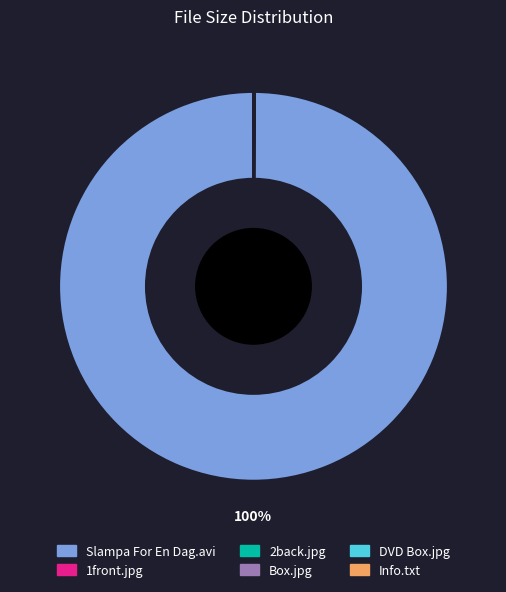

Is there any slice that represents more than half of the pie?

Yes